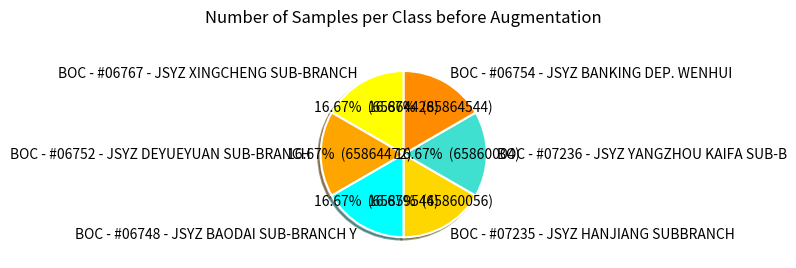

Approximately how many times larger is the value at BOC - #07236 - JSYZ YANGZHOU KAIFA SUB-B compared to BOC - #07235 - JSYZ HANJIANG SUBBRANCH?

1.0